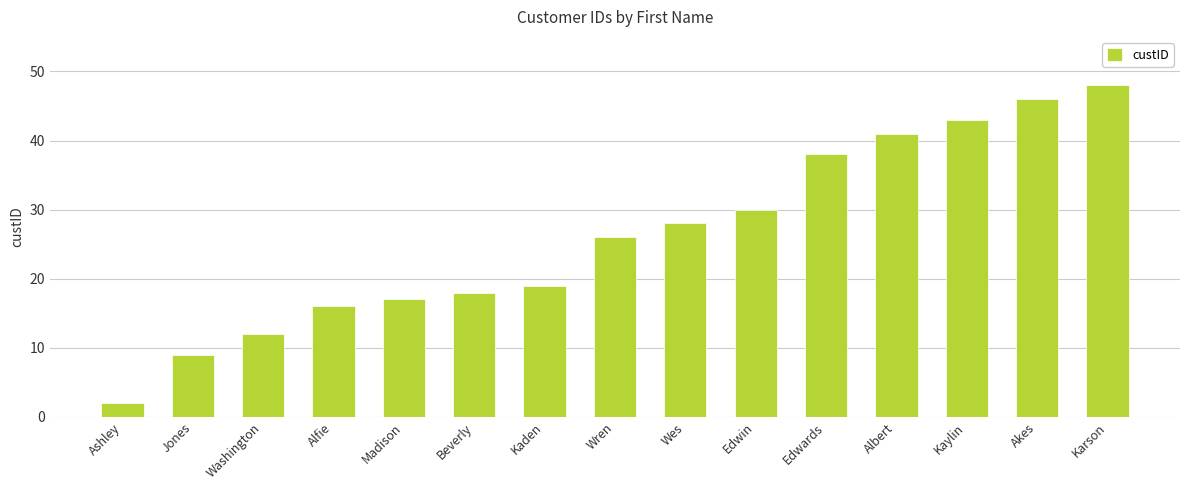

What is the difference between the maximum and minimum values?

46